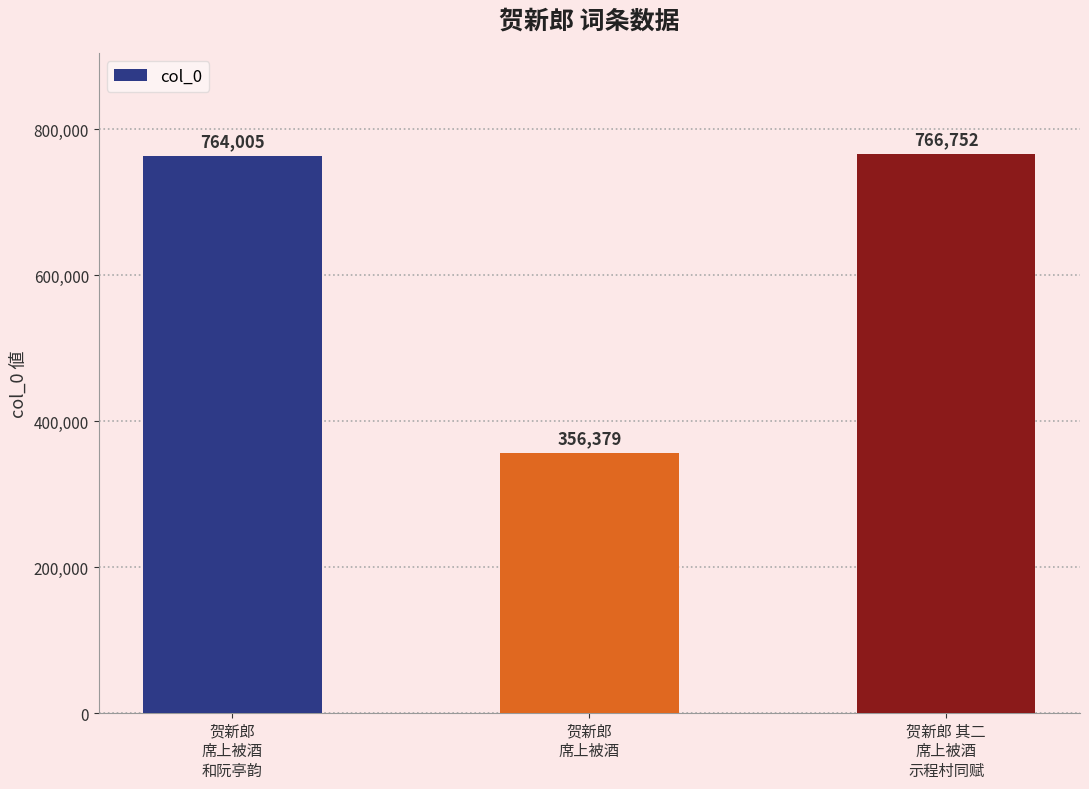

List the labels in order of value, smallest first.

贺新郎
席上被酒, 贺新郎
席上被酒
和阮亭韵, 贺新郎 其二
席上被酒
示程村同赋